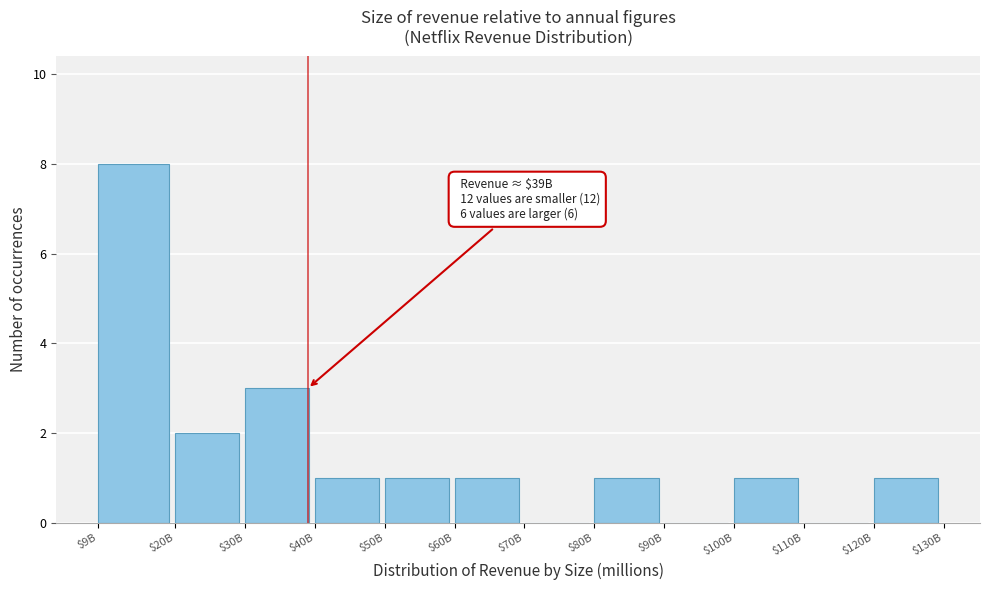

What is the greatest value displayed?

8